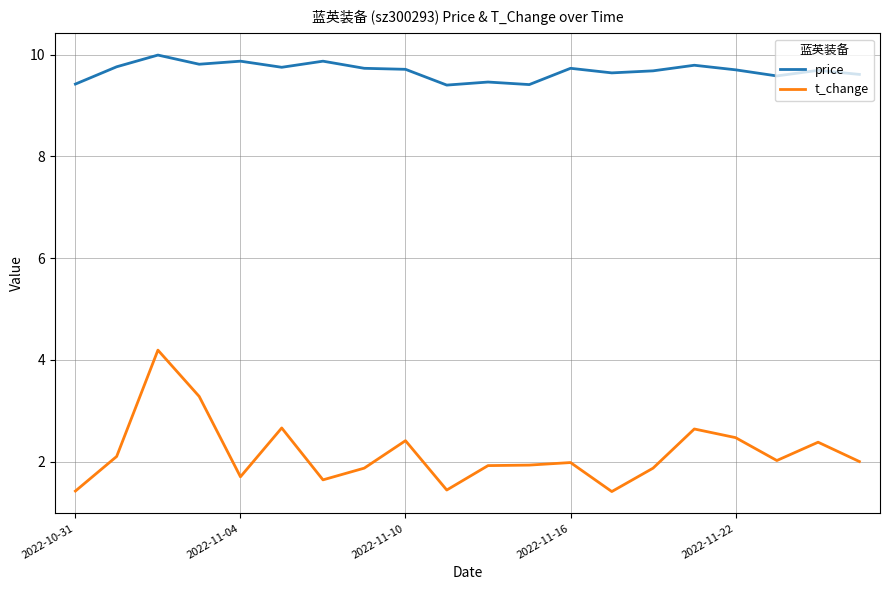

True or false: price and t_change intersect in this chart.

False